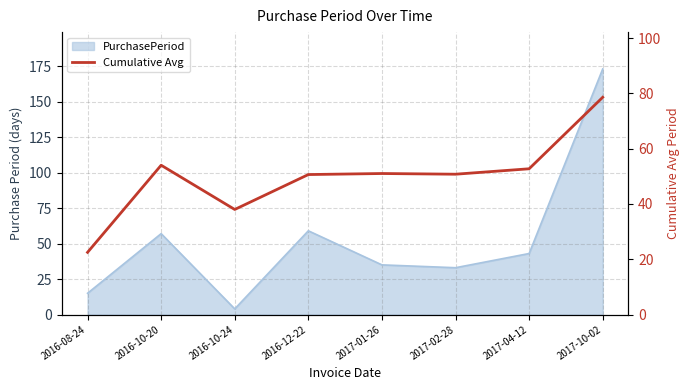

How many points are higher than both their immediate neighbors (excluding endpoints)?

2